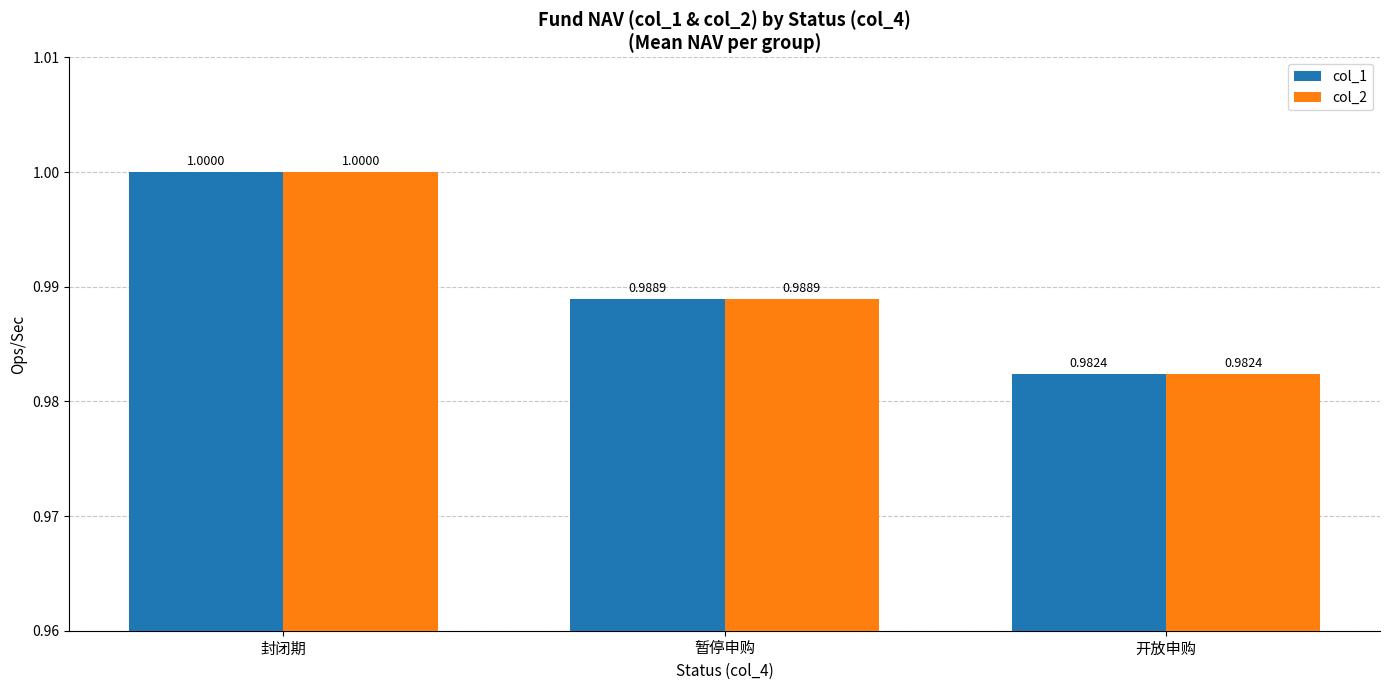

What is the approximate value of col_2 at 暂停申购?

1.0